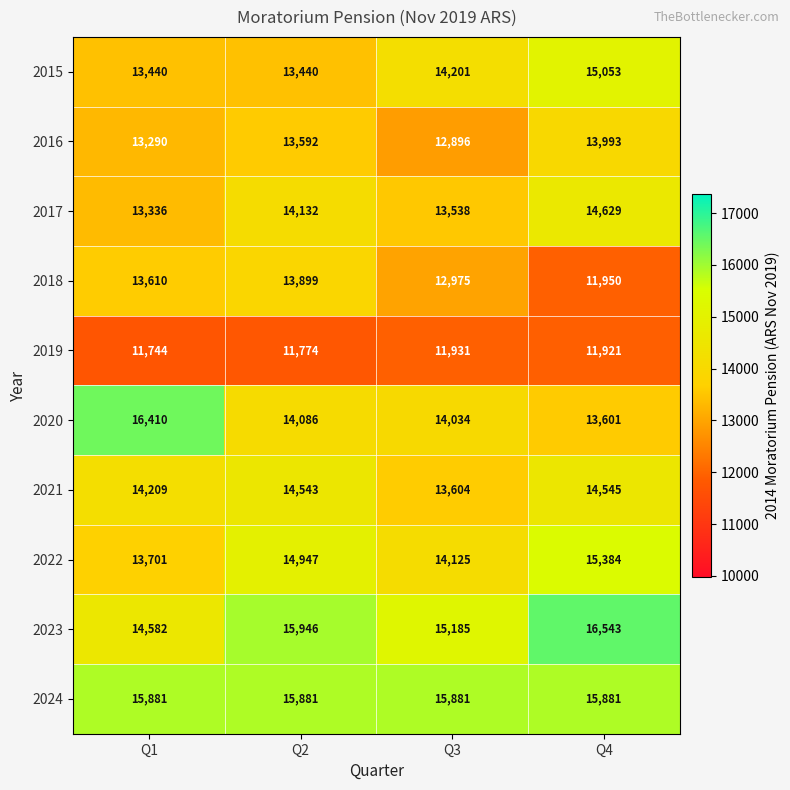

Which series has the largest total across all categories?

2024